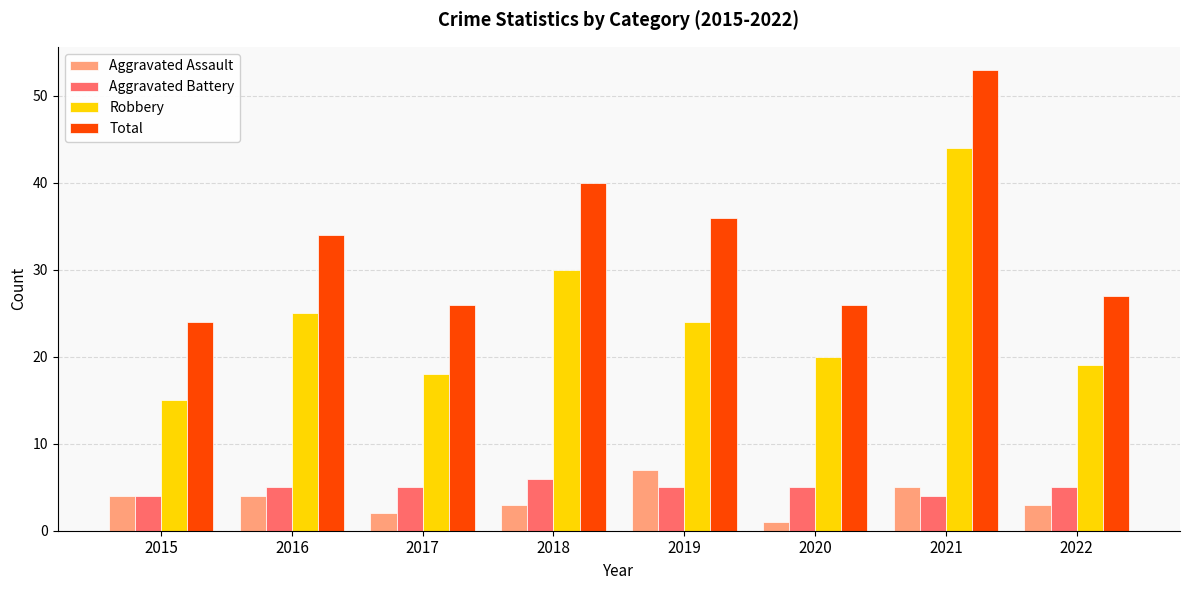

Reading left to right, extract all data points from this chart.

Aggravated Assault: 2015=4	2016=4	2017=2	2018=3	2019=7	2020=1	2021=5	2022=3
Aggravated Battery: 2015=4	2016=5	2017=5	2018=6	2019=5	2020=5	2021=4	2022=5
Robbery: 2015=15	2016=25	2017=18	2018=30	2019=24	2020=20	2021=44	2022=19
Total: 2015=24	2016=34	2017=26	2018=40	2019=36	2020=26	2021=53	2022=27